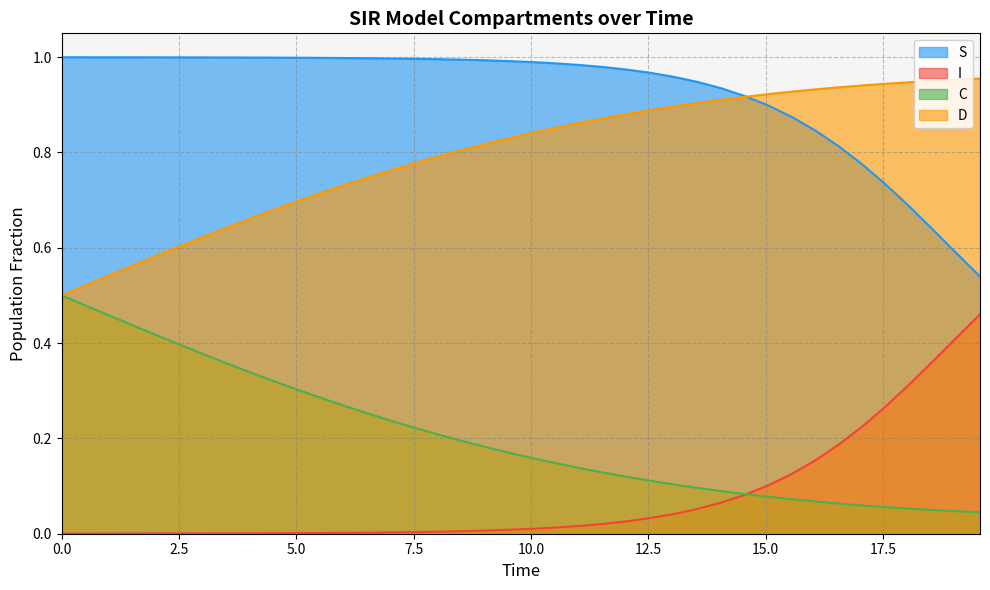

How many categories are shown in the chart?

40